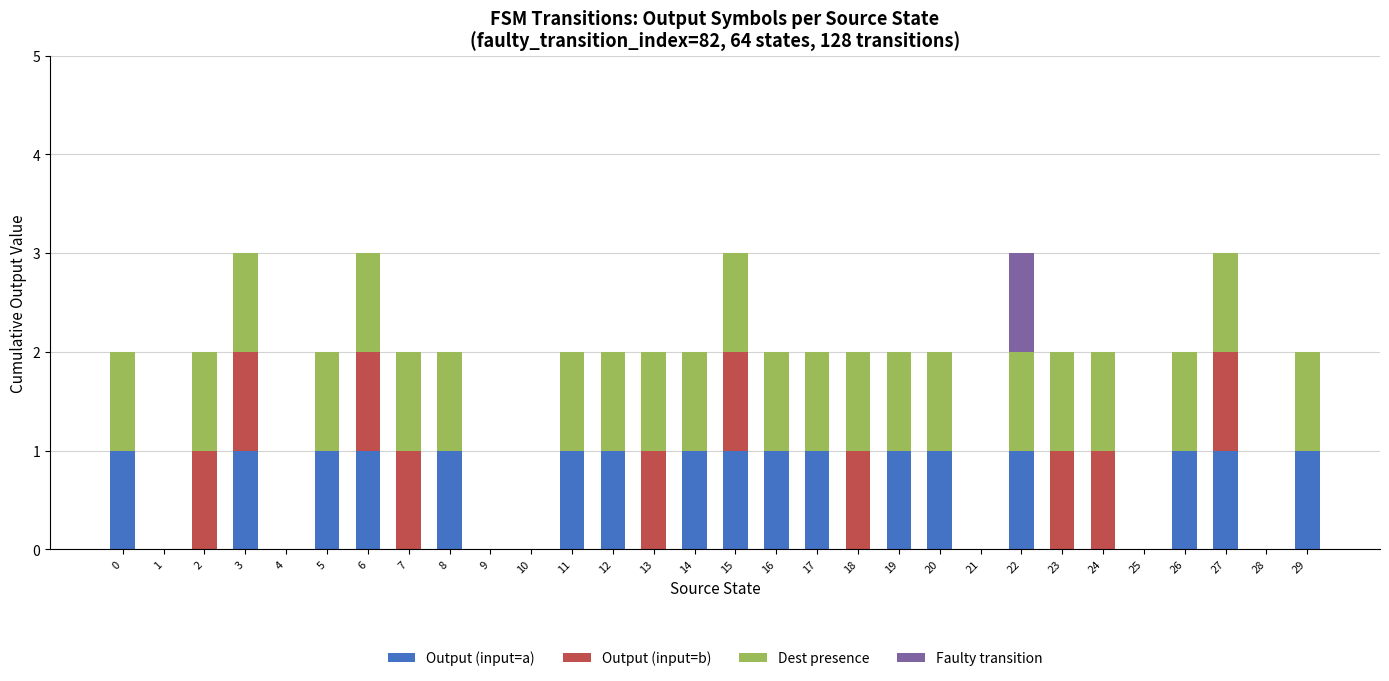

What is the total value across all series at 6?

3